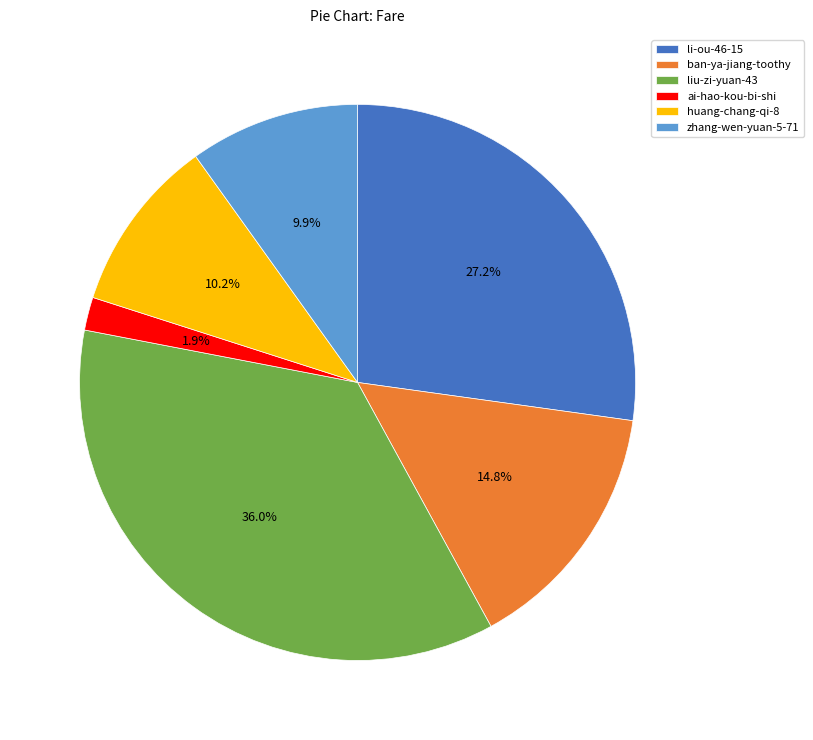

Between huang-chang-qi-8 and li-ou-46-15, which is larger?

li-ou-46-15